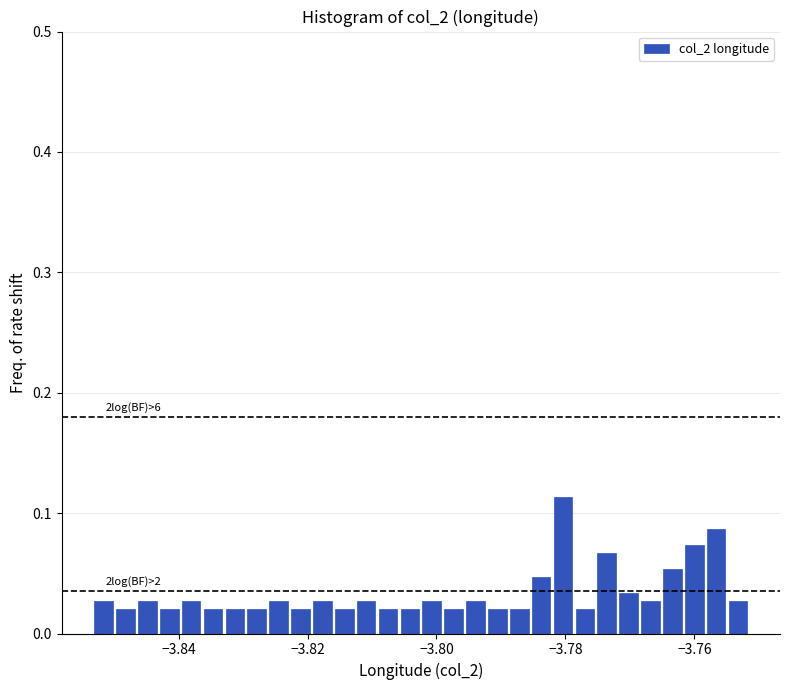

Around what value on the x-axis is the tallest bar? Give the approximate position of its centre, as read against the axis.

-3.780